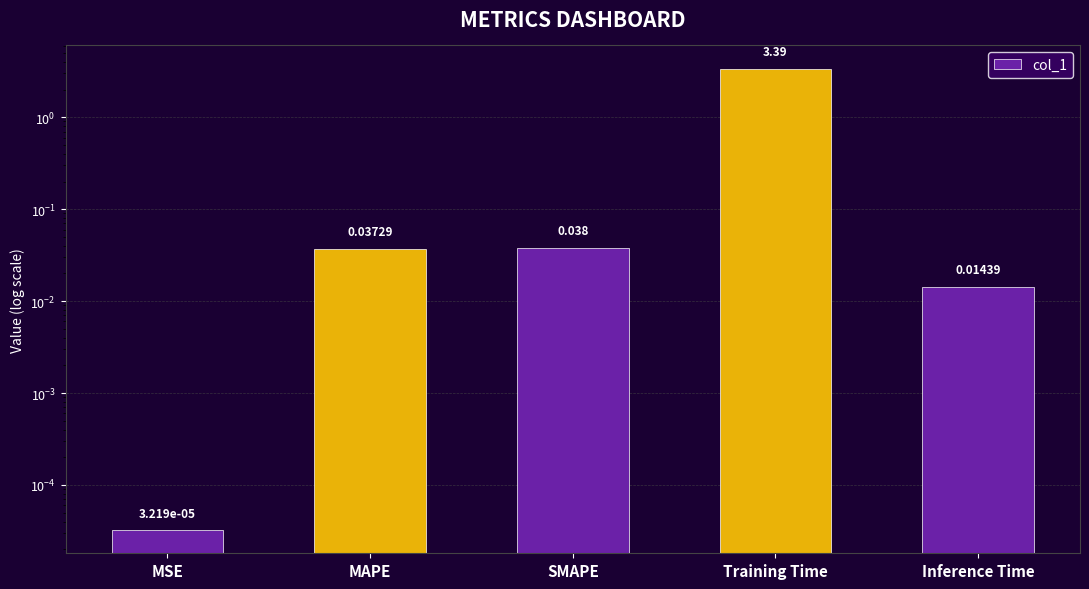

What is the label of the 3rd bar from the right?

SMAPE